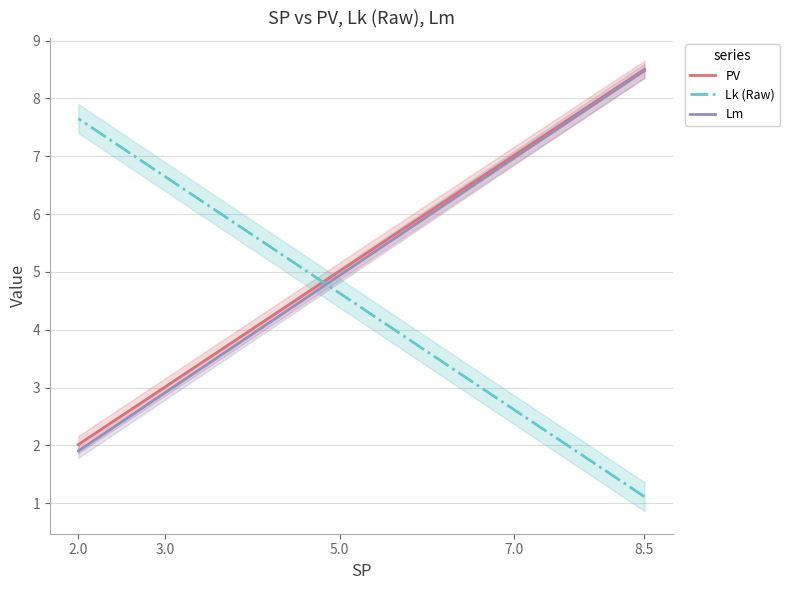

What are all the series names shown in the legend?

PV, Lk (Raw), Lm